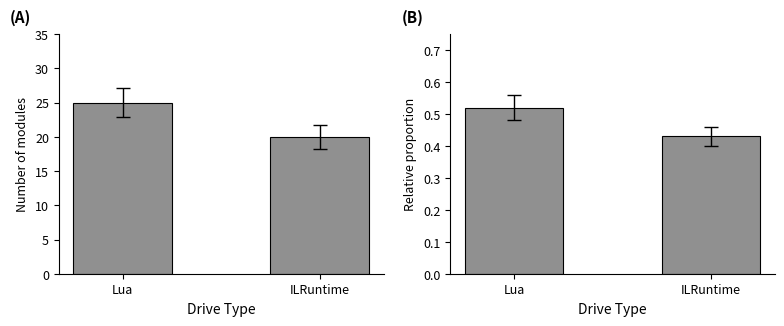

Which series has the largest range (max minus min)?

Module Count